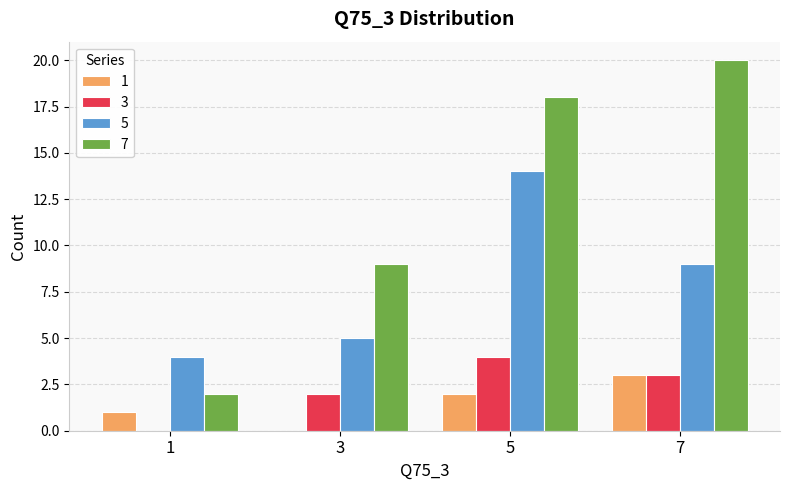

What is the sum of all 7 values?

49